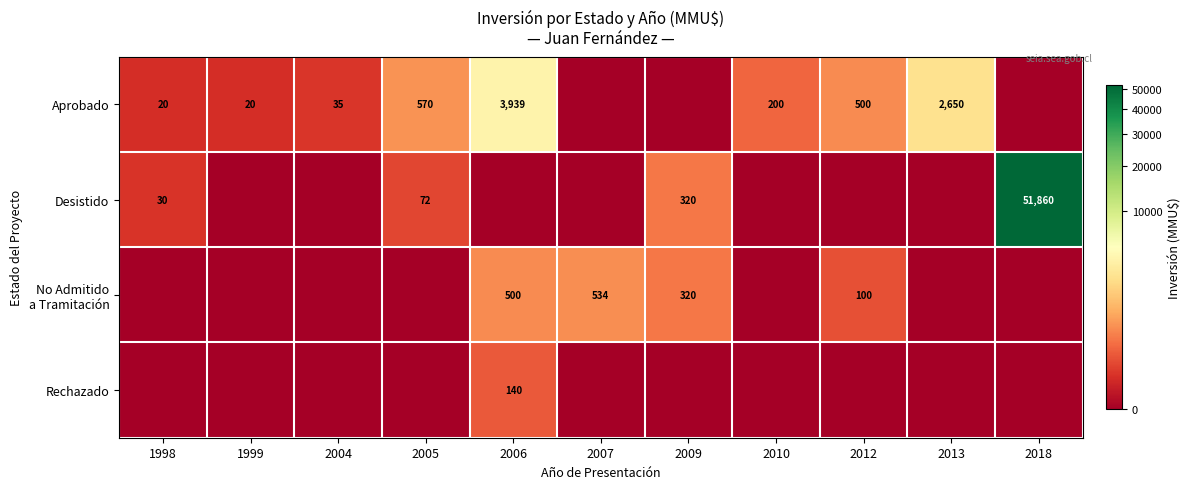

The Desistido series shows 19731 at 2018. True or false?

False